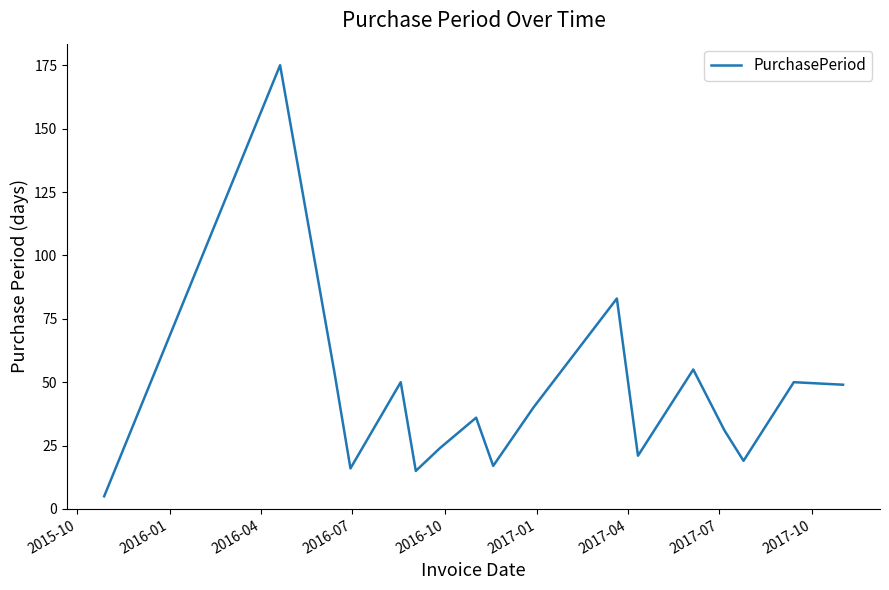

What is the maximum value shown in the chart?

175